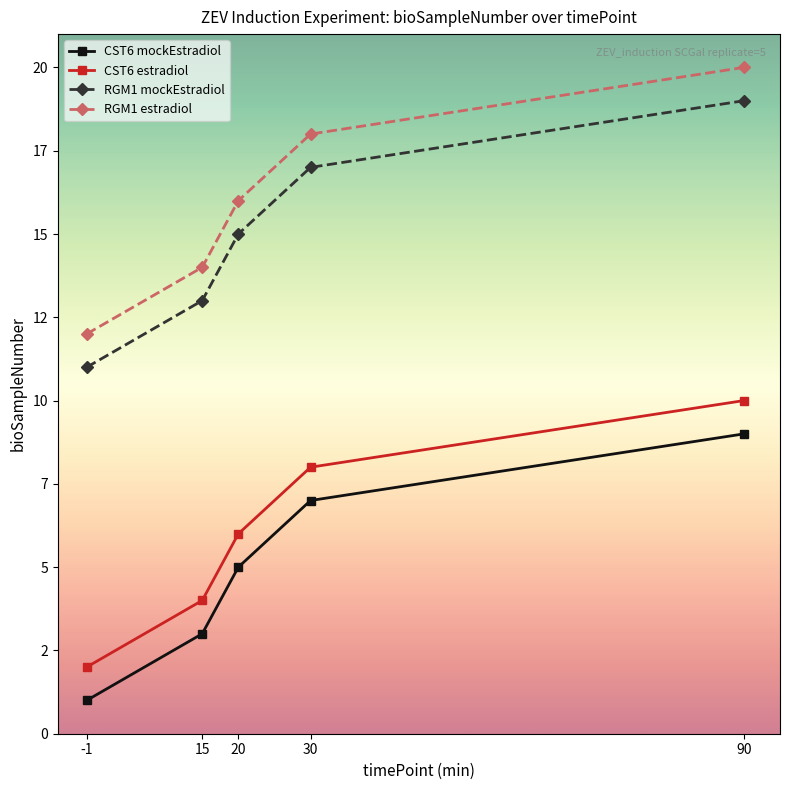

Does the chart have visible grid lines?

No